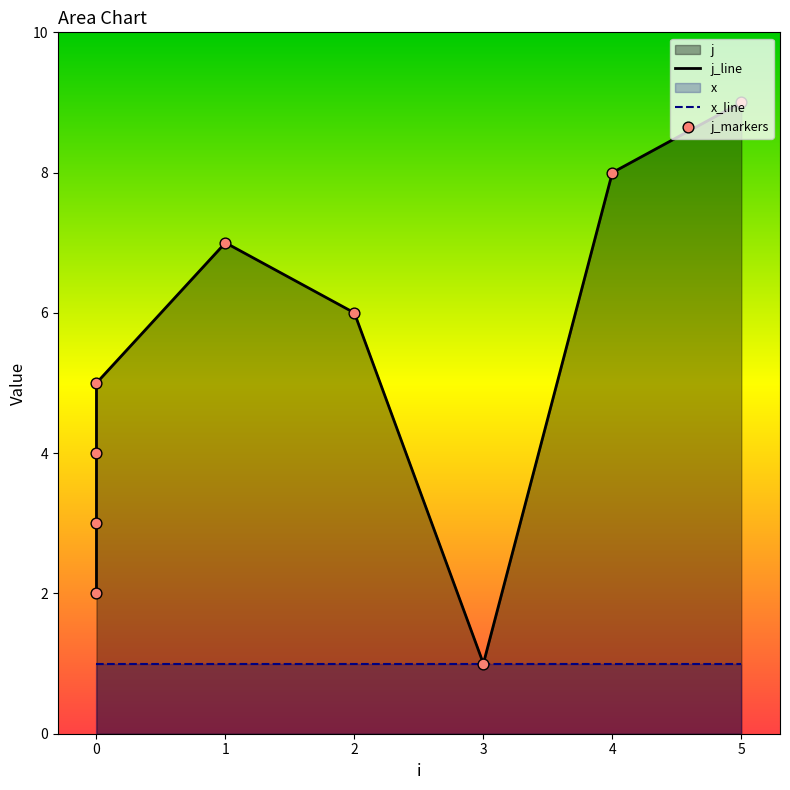

What is the ratio of the value at 0 to the value at 1?

0.6